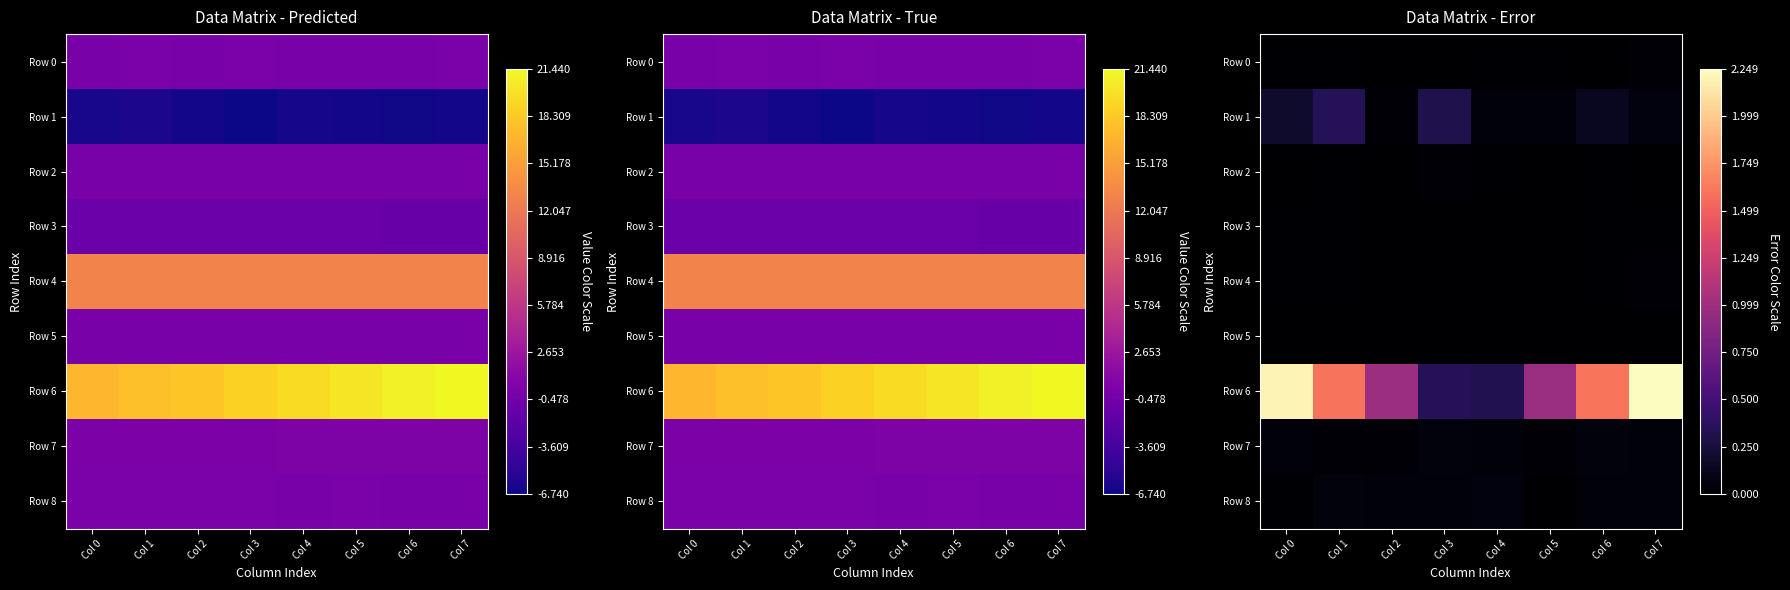

Where is Row 1 nearest to the value 0?

Col 2